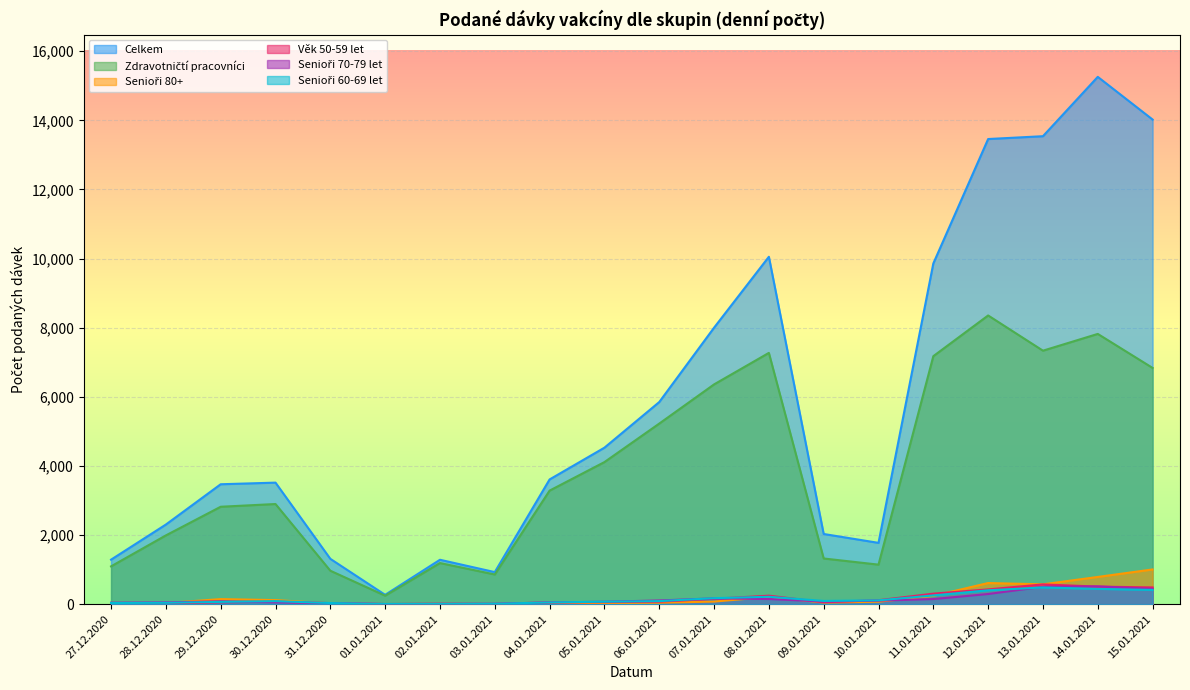

At which category is the sum across all series the highest?

14.01.2021